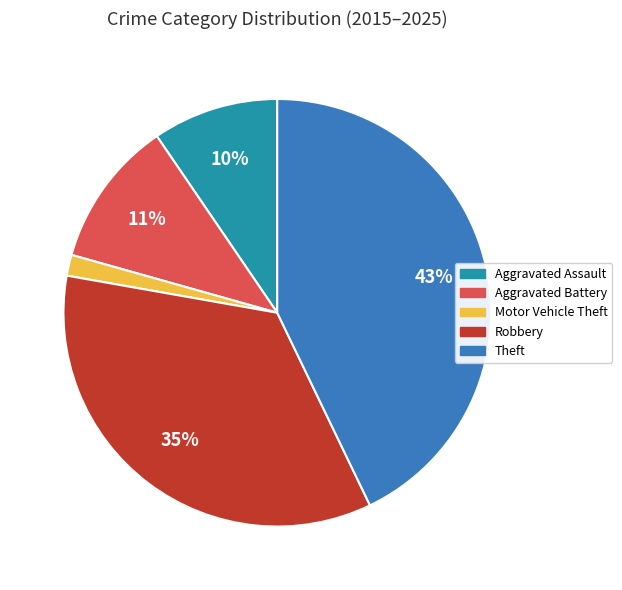

Is there a majority slice in this chart?

No